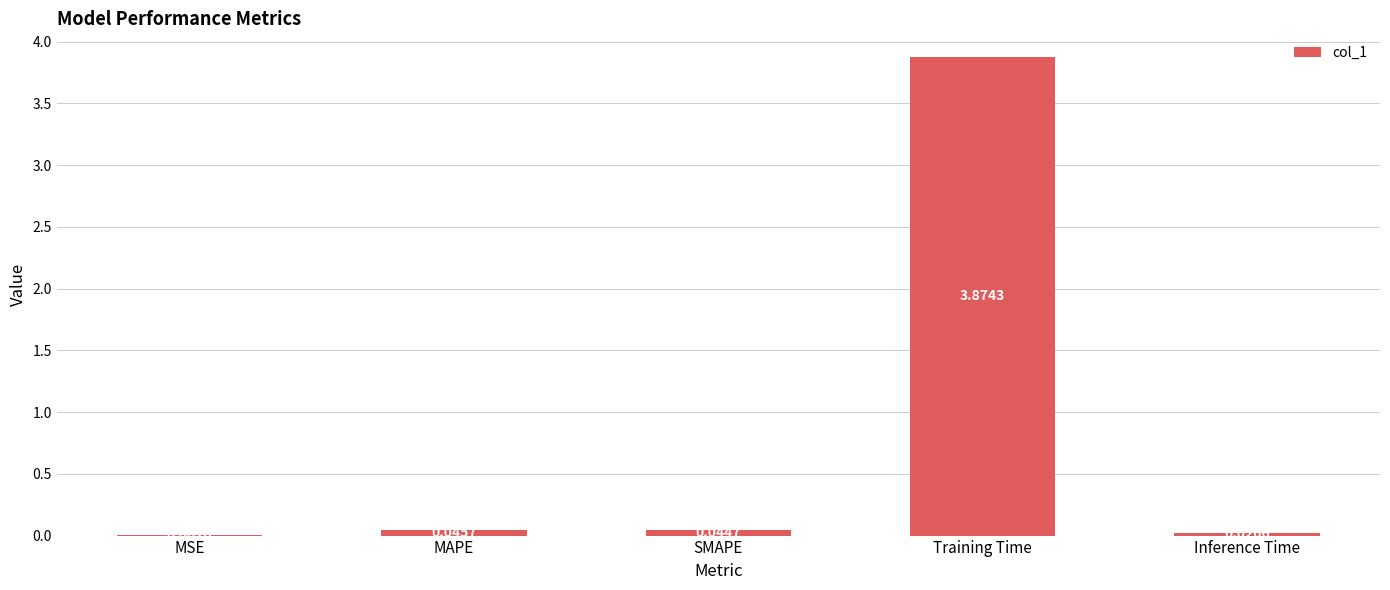

At which label is the value closest to 1?

MAPE